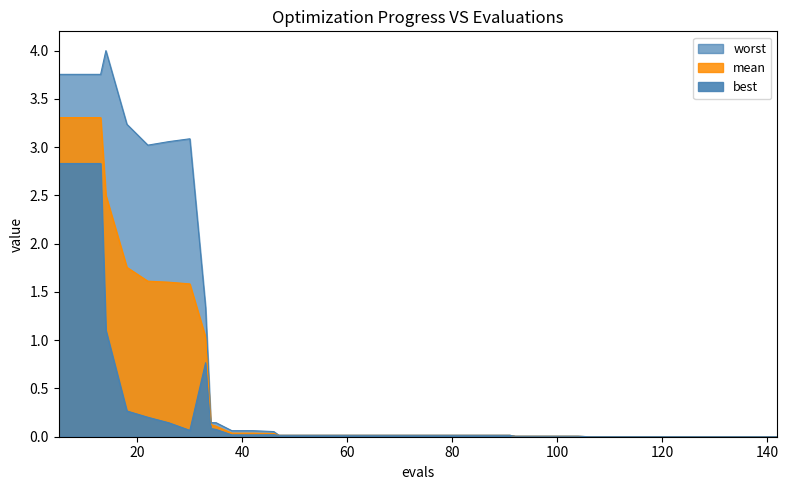

List the series in order of their peak value, lowest first.

best, mean, worst